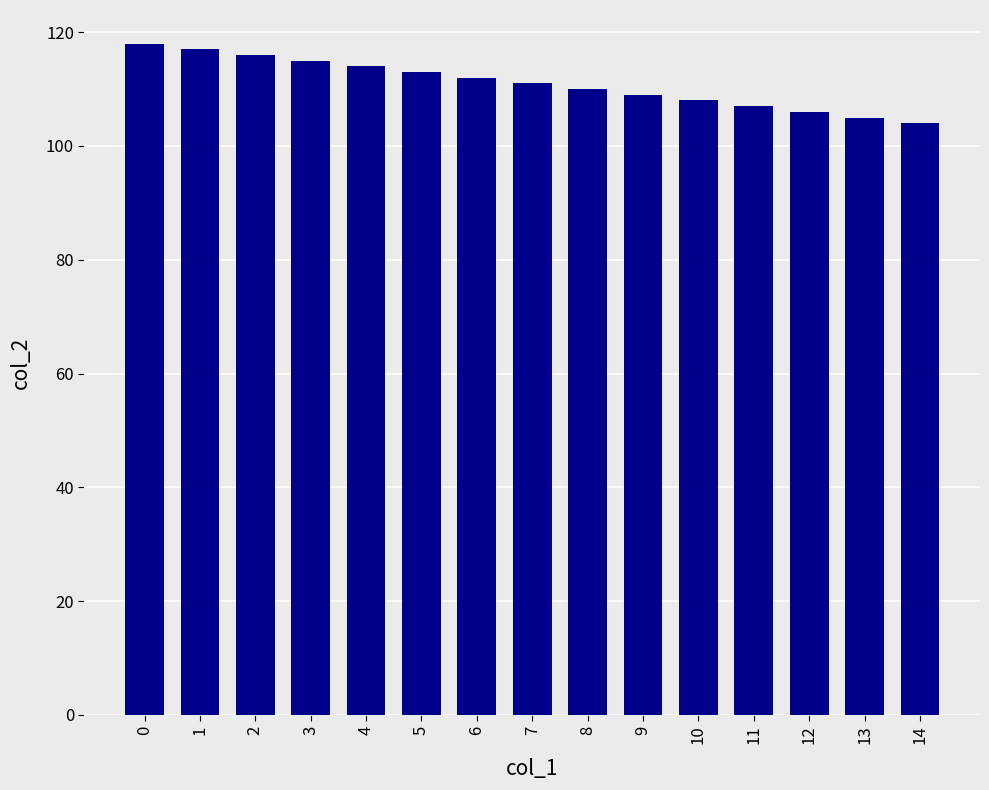

Between 1 and 14, which is larger?

1